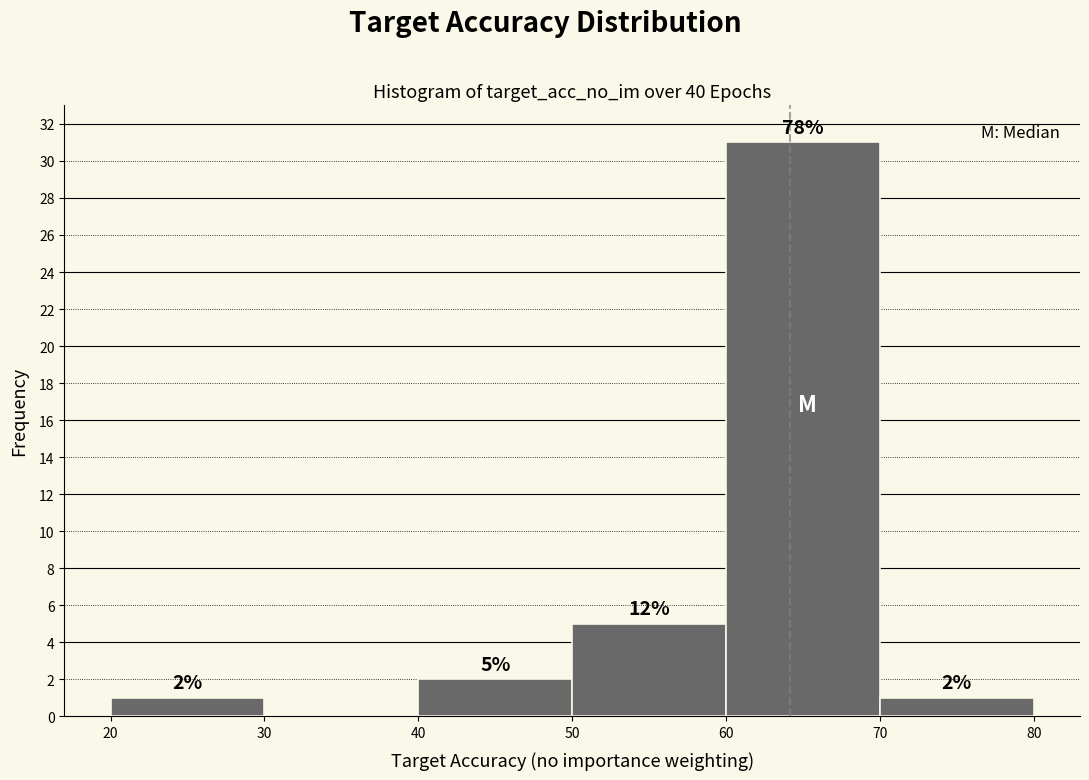

Which range on the x-axis has the tallest bar?

60 to 70